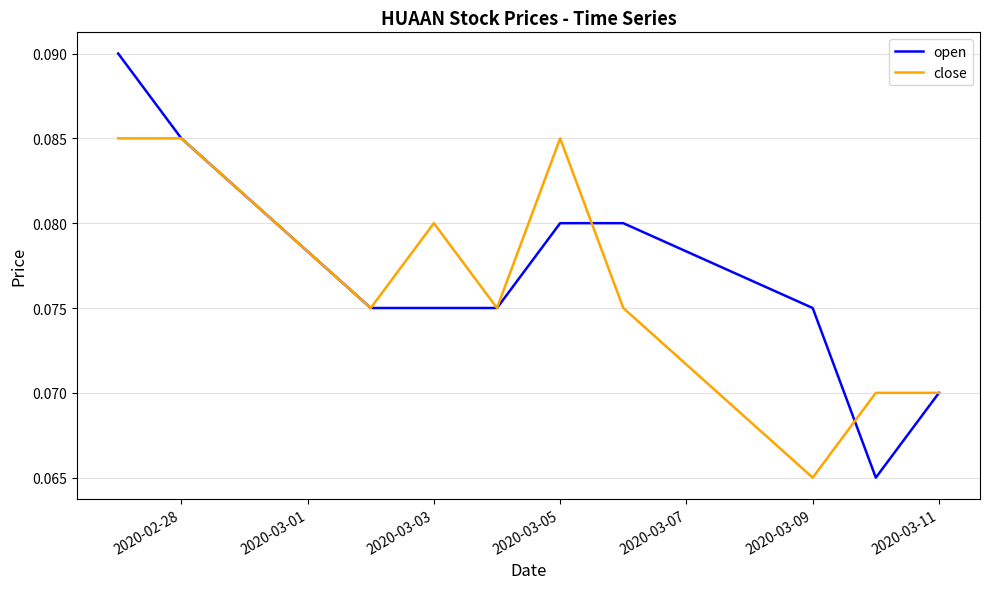

Does the chart display data point markers on the line(s)?

No